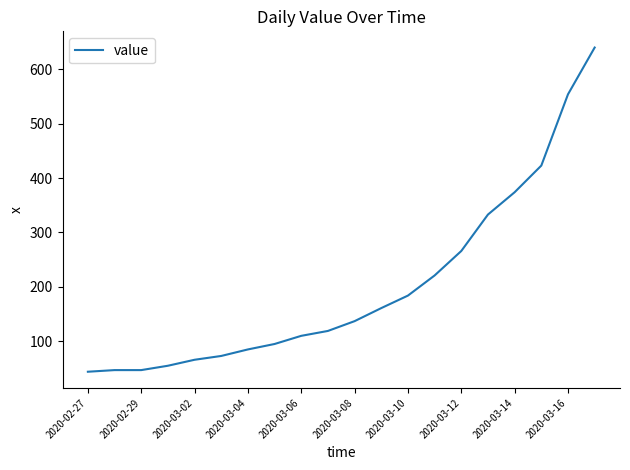

What is the difference between the maximum and second lowest values?

593